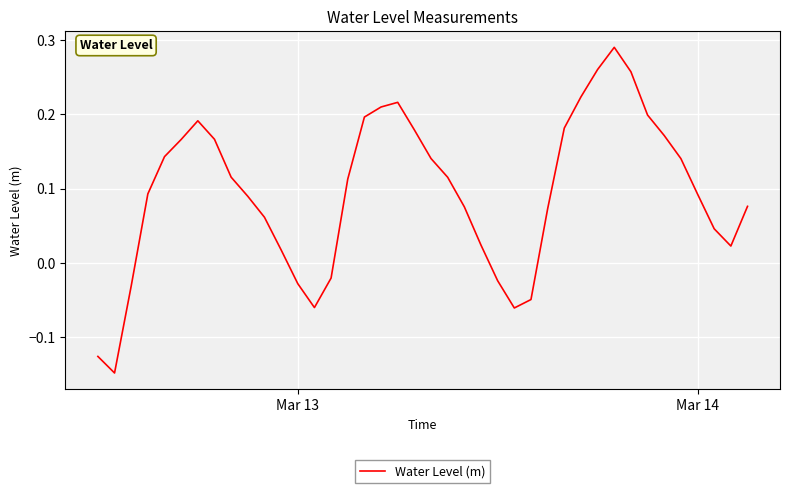

What is the difference between the maximum and minimum values?

0.4